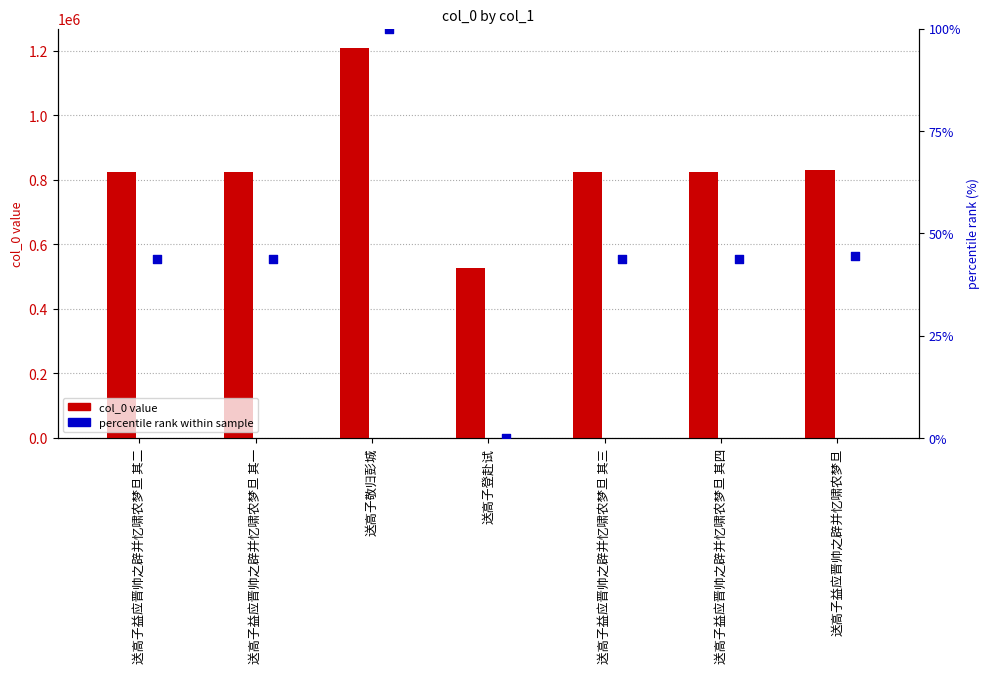

Which series has the largest Y range (max minus min)?

col_0